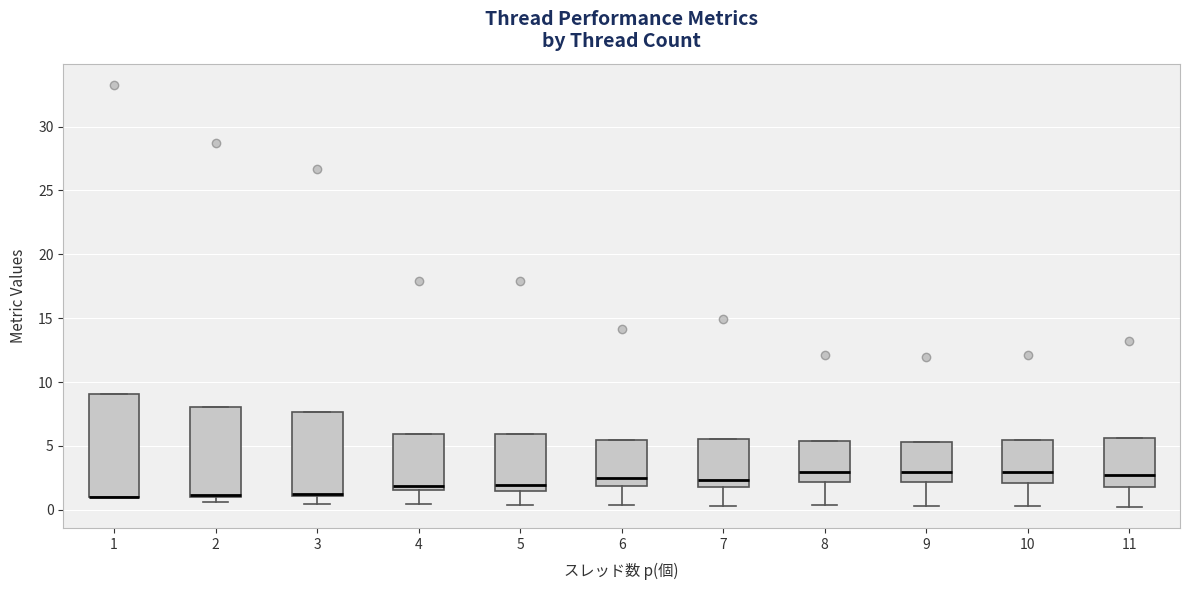

Where does the lower whisker of the box at x = 3 end on the y-axis? The values are not printed on the chart, so give them approximately, as read against the axis.

0.5